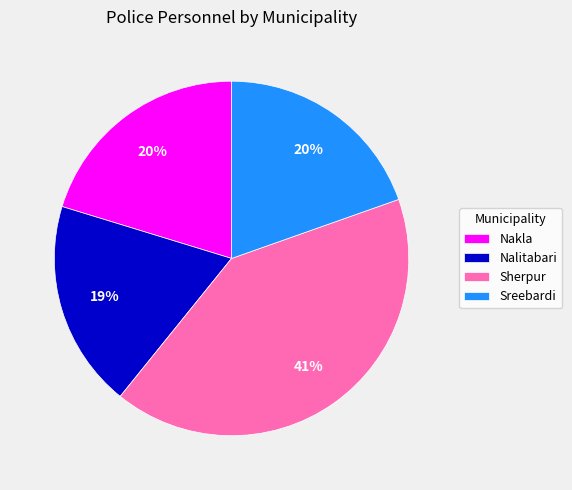

Count the number of slices in the pie.

4